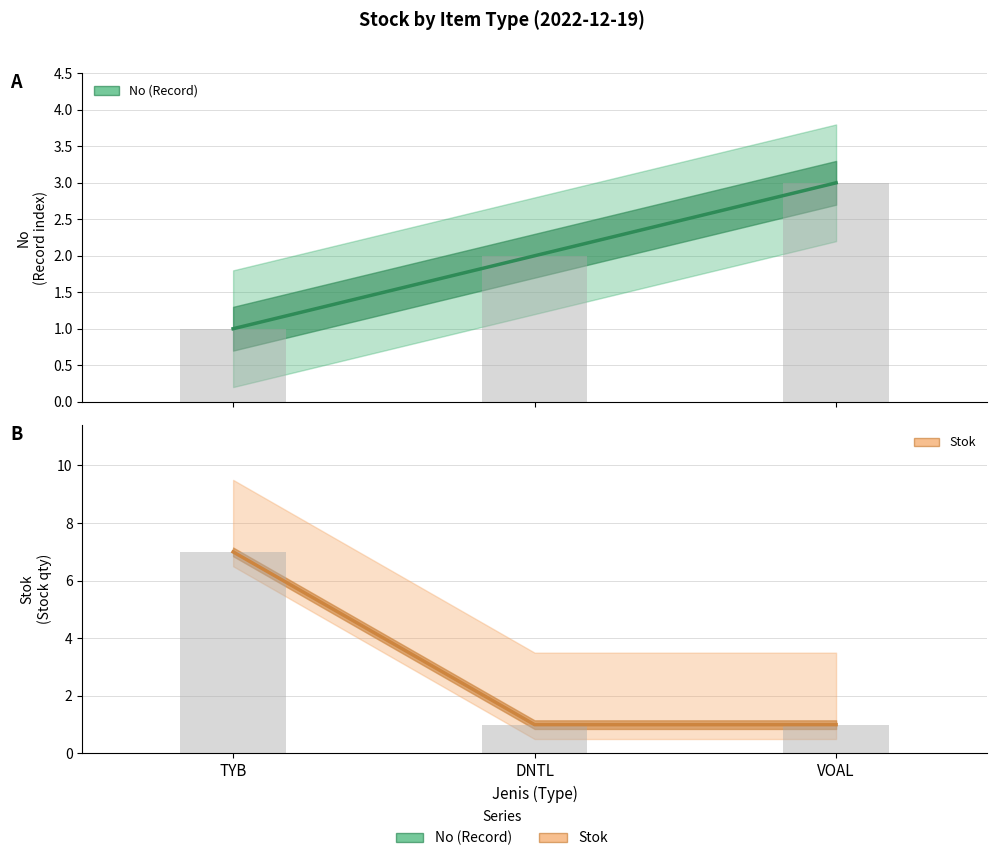

The value of Stok at DNTL is 2. True or false?

False